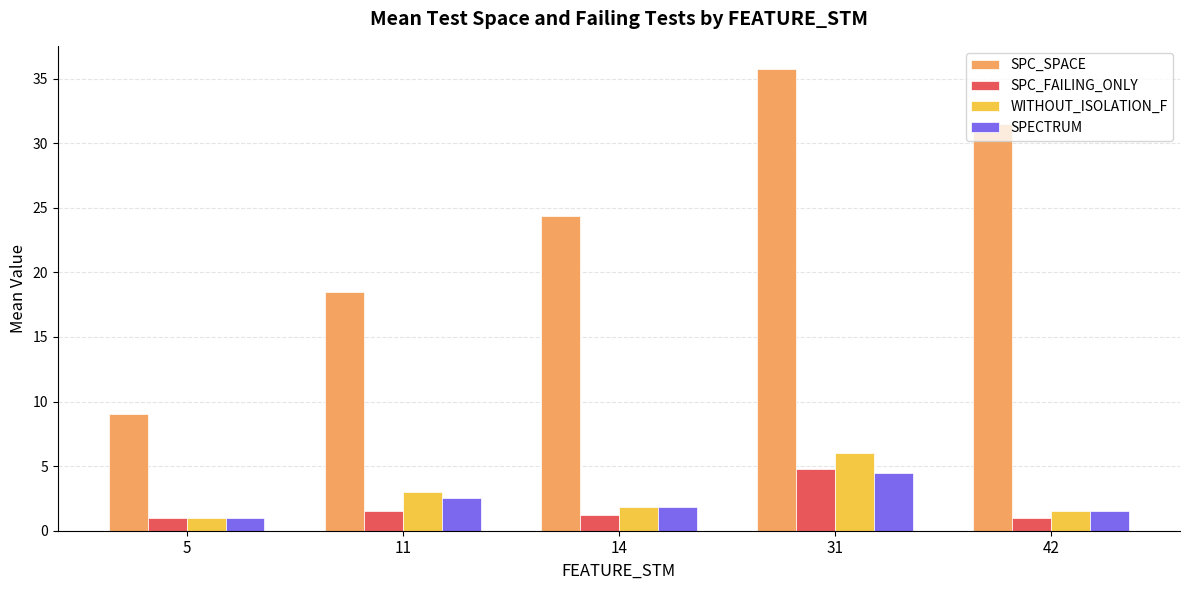

How many bars are there in total?

20